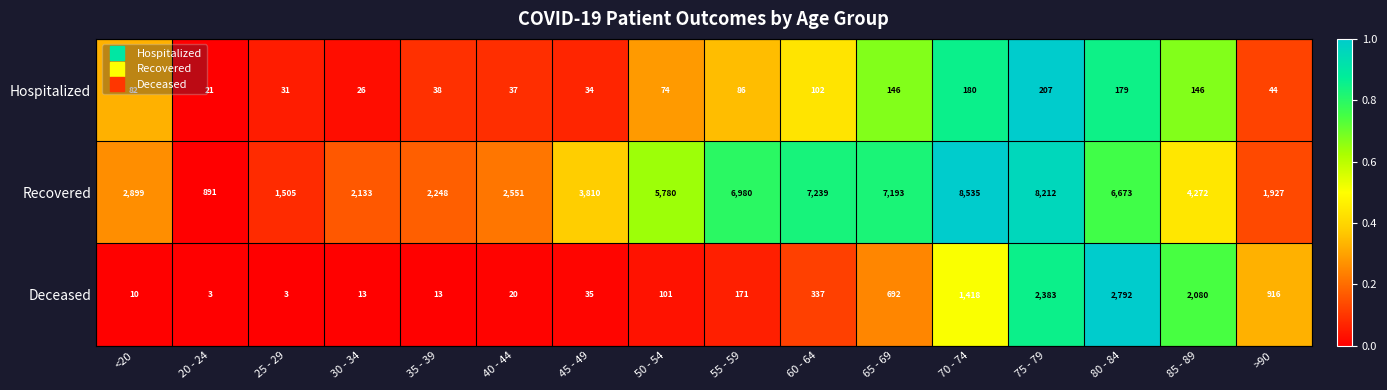

What is the average value of the Deceased series?

687